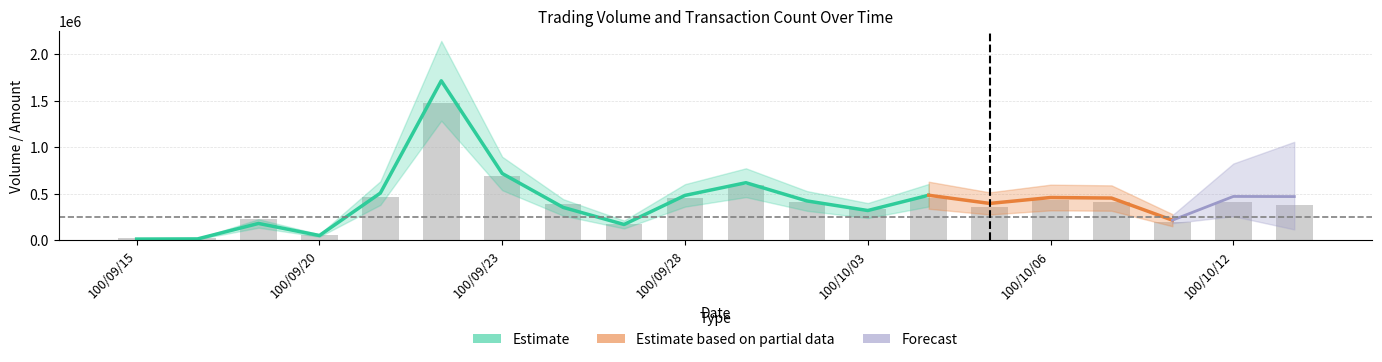

How many data points does each series have?

20